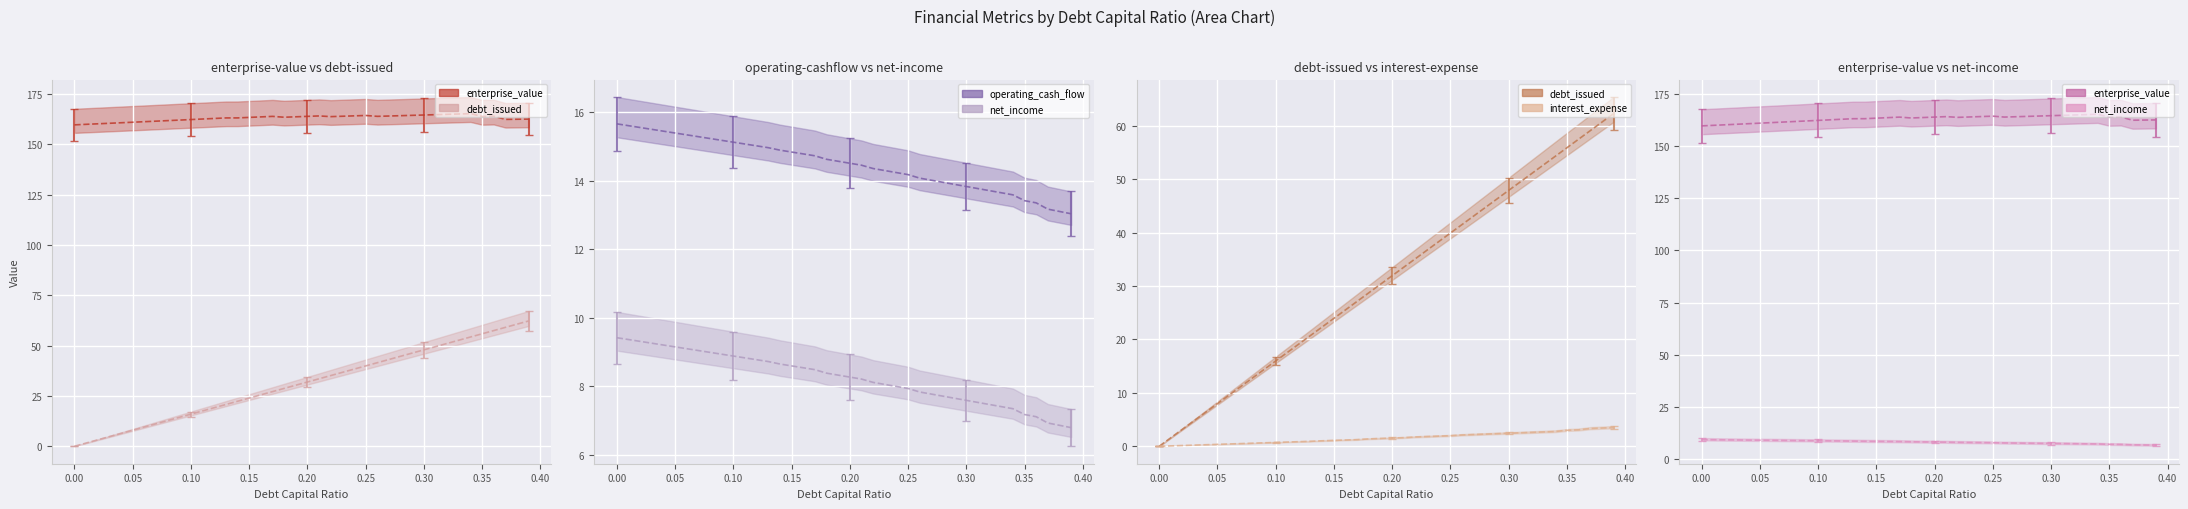

How many times do debt_issued and net_income cross each other?

1